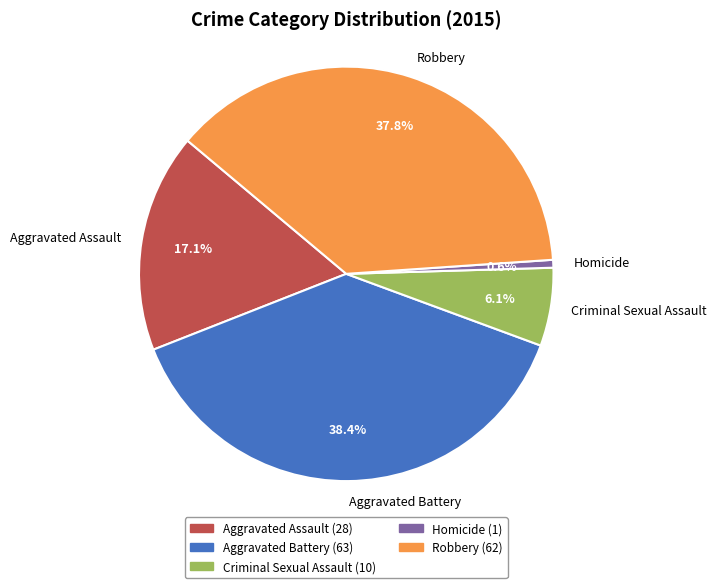

True or false: Homicide accounts for 1% of the total.

True